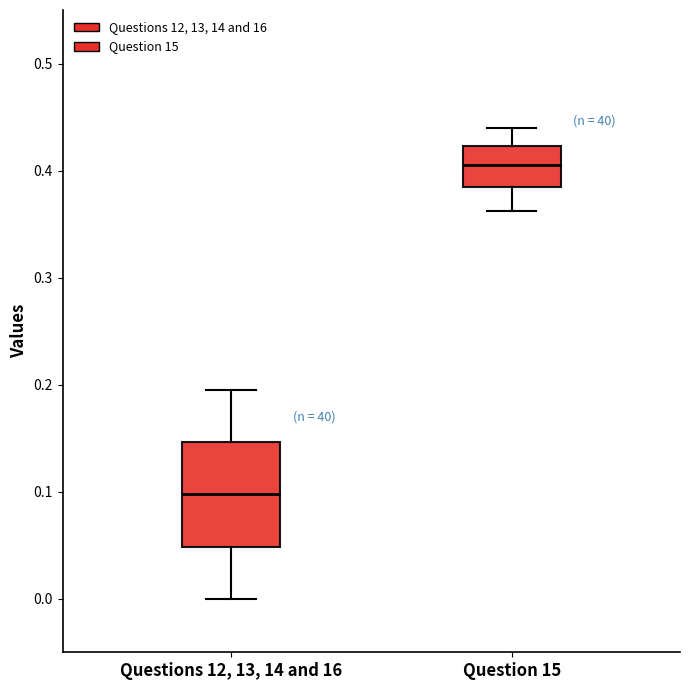

Reading left to right, read every box against the y-axis: the position of its median line, the range the box covers, and the ends of its whiskers. The values are not printed on the chart, so give them approximately, as read against the axis.

Questions 12, 13, 14 and 16: median 0.10, box 0.05 to 0.15, whiskers 0.00 to 0.20
Question 15: median 0.41, box 0.38 to 0.42, whiskers 0.36 to 0.44